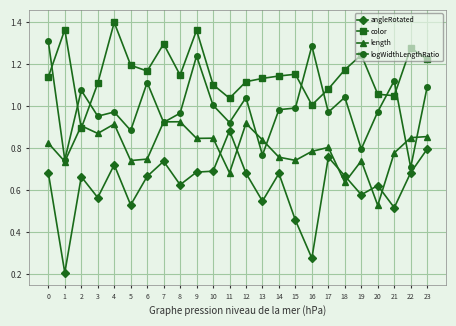

Which series changed the most between 0 and 13?

logWidthLengthRatio